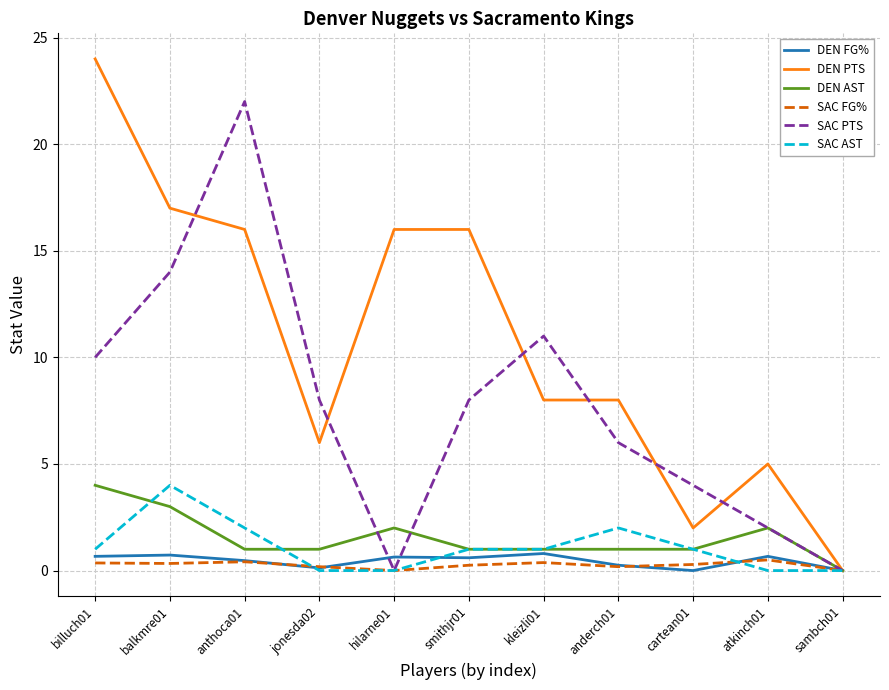

Count the SAC AST values in the range 0 to 2.

10